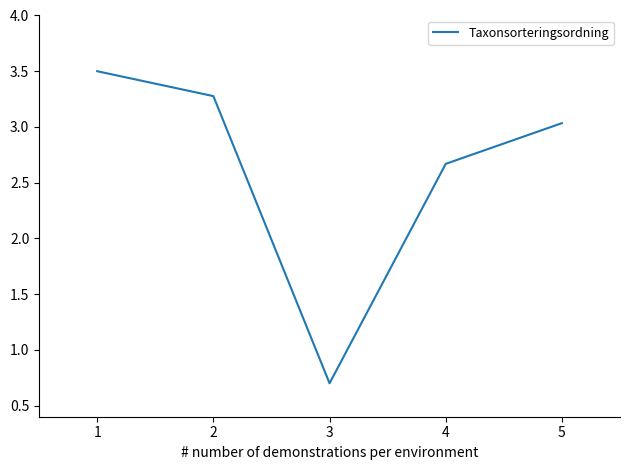

True or false: the data shows 3.3 at 2.

True